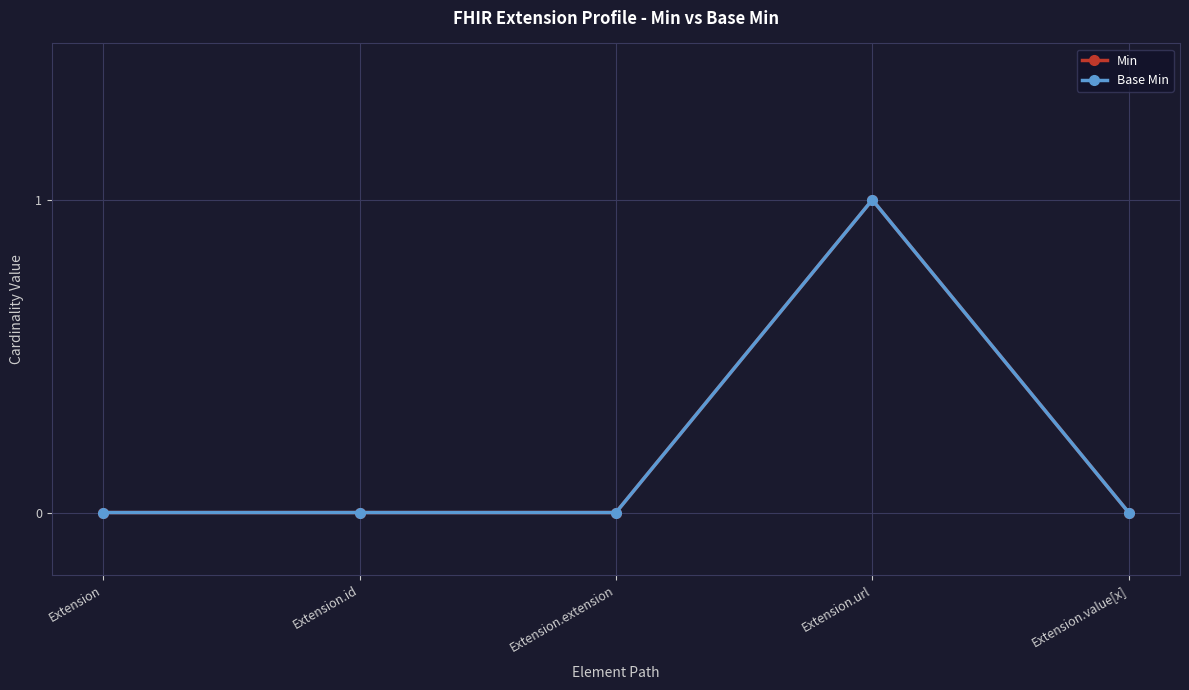

Which series has the widest spread of values?

Min